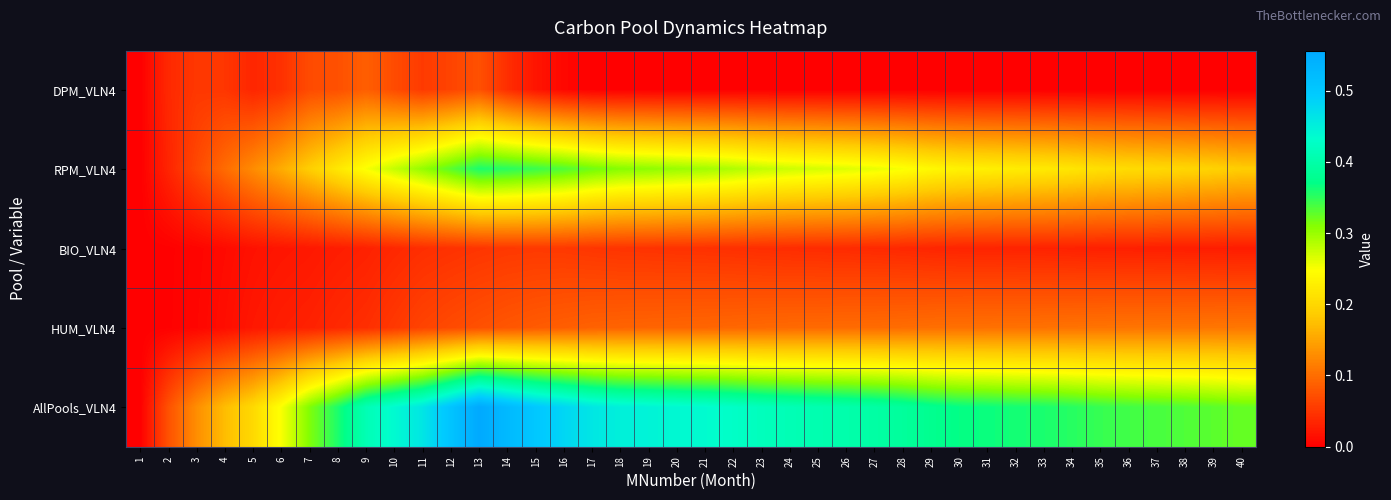

What is the greatest value displayed?

0.6